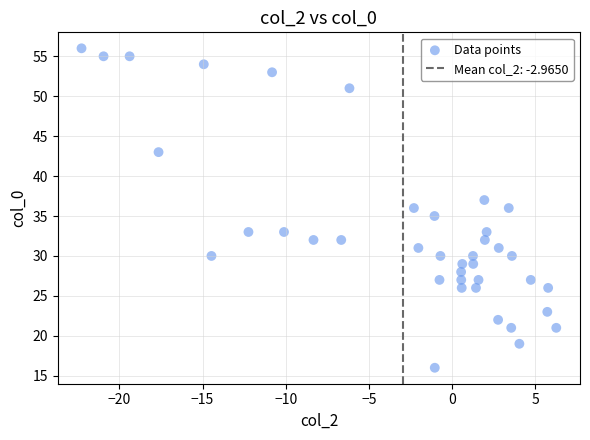

What is the range of Y values (max minus min)?

40